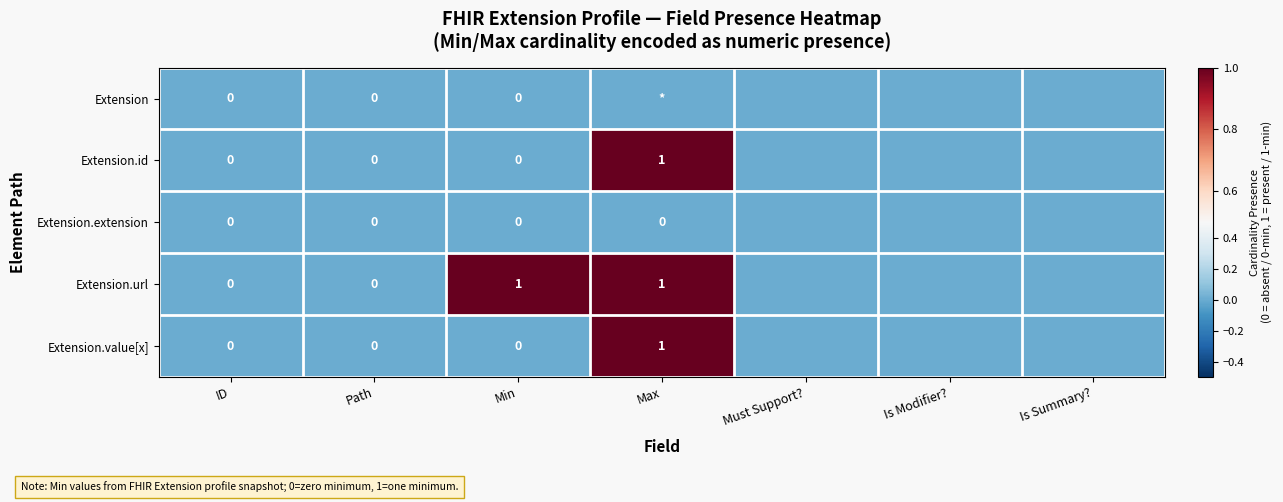

The value of Extension.url at Max is 1. True or false?

True